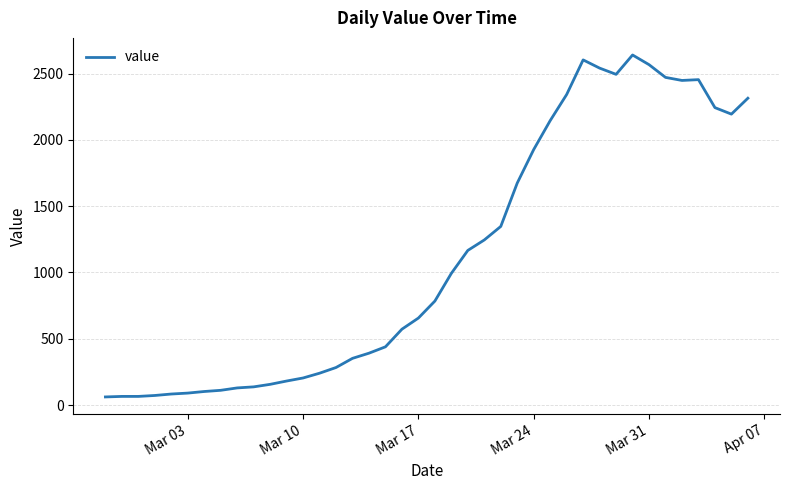

What is the minimum value shown in the chart?

61